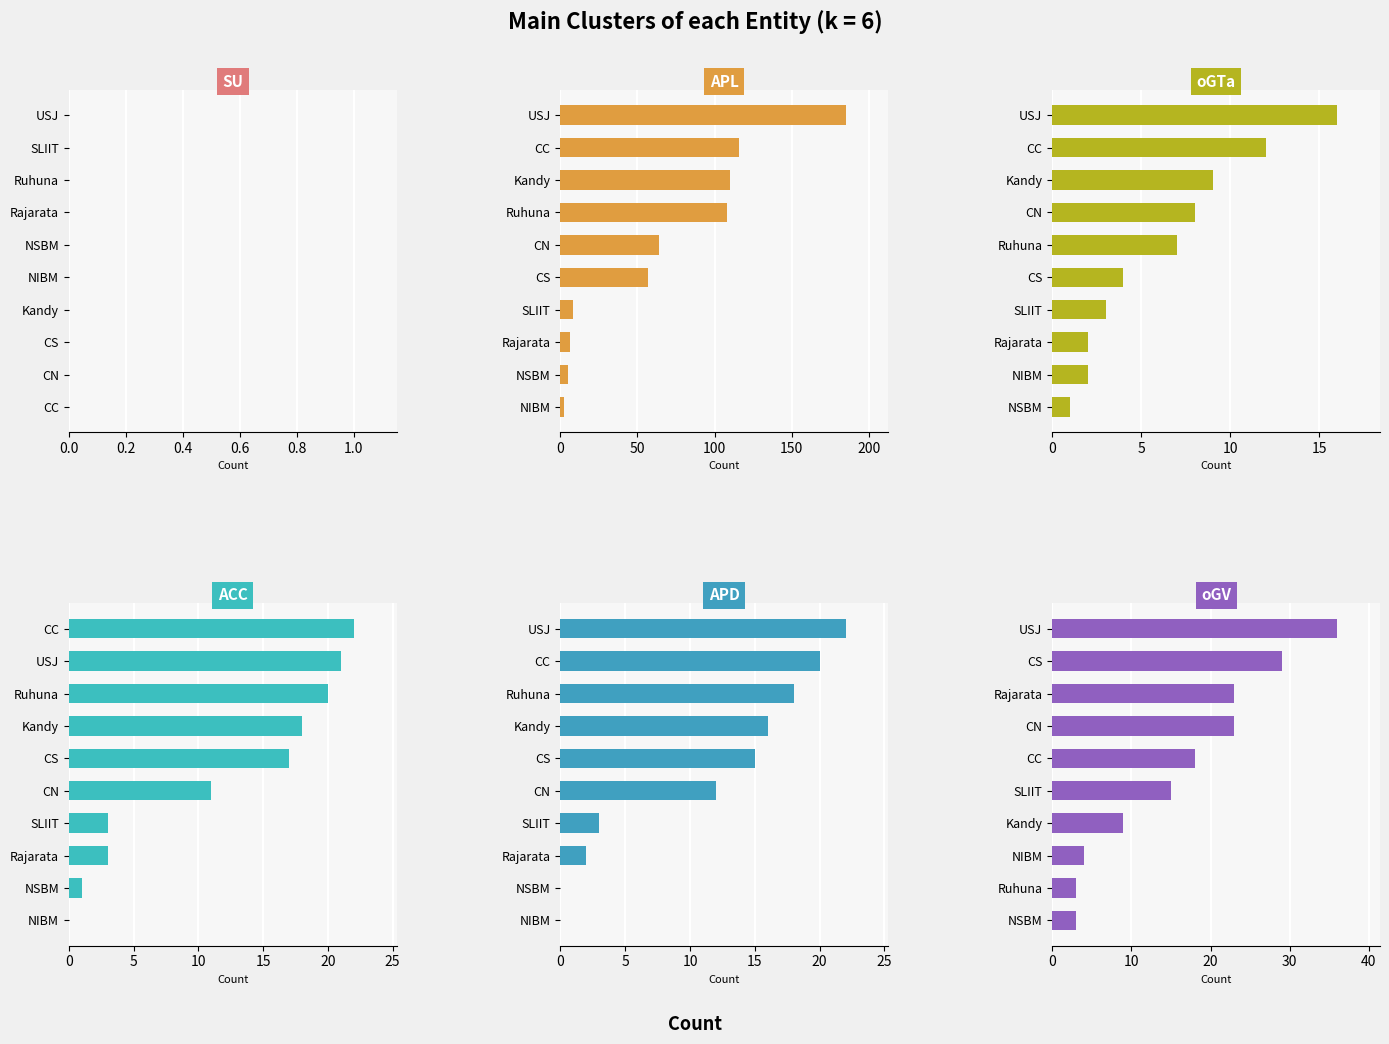

What is the value of the oGTa bar at the 1st from the left?

16.0